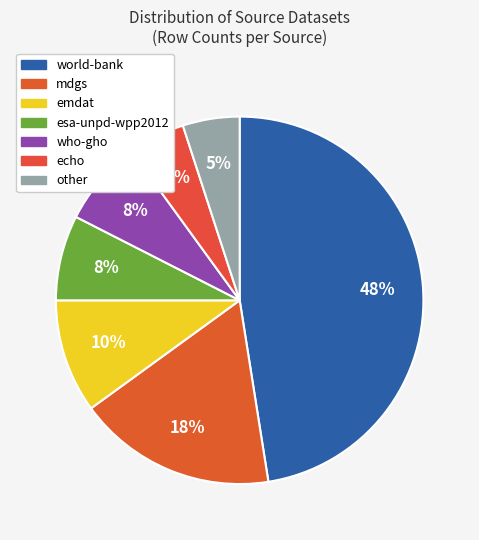

Count the number of slices in the pie.

7